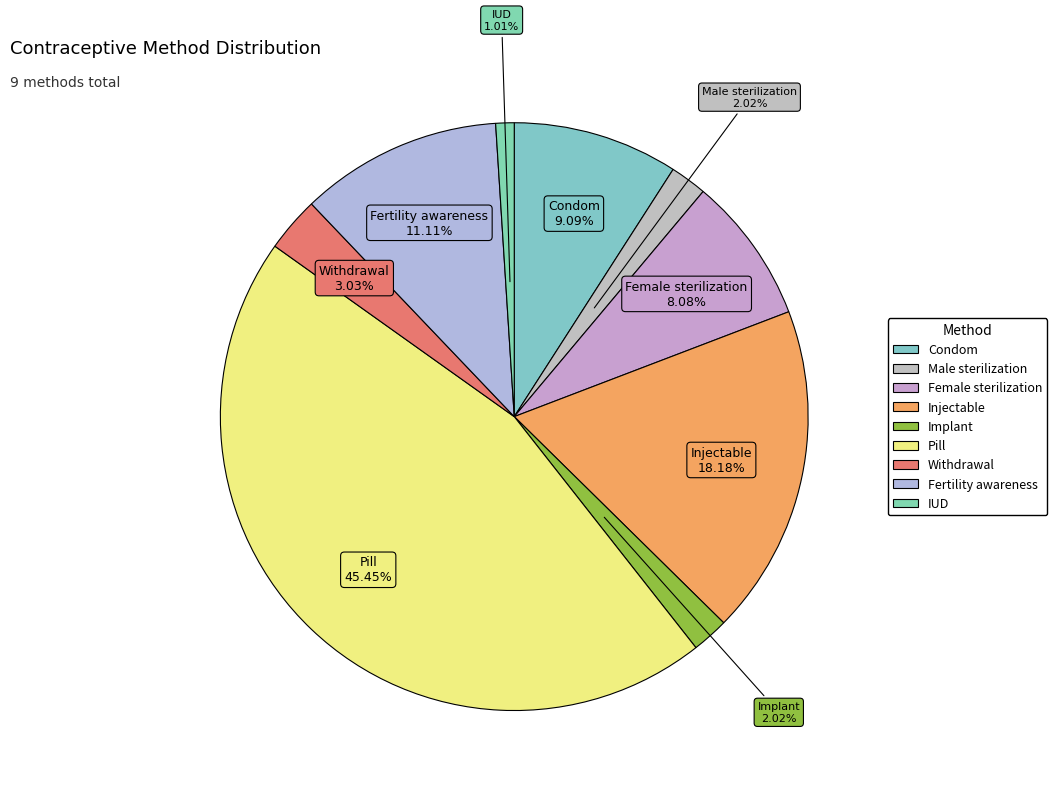

Do Female sterilization and Pill together represent more than half of the pie?

Yes